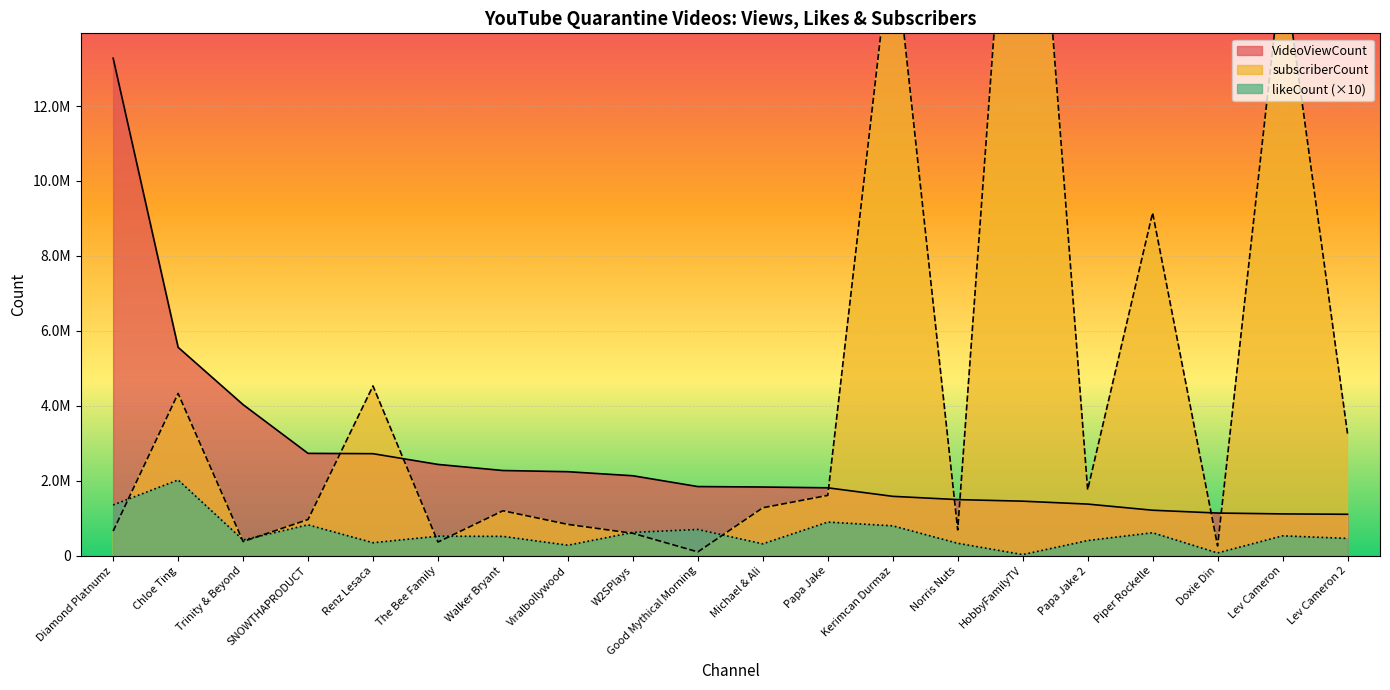

Is the value of likeCount at Michael & Ali greater than the value of VideoViewCount at Trinity & Beyond?

No